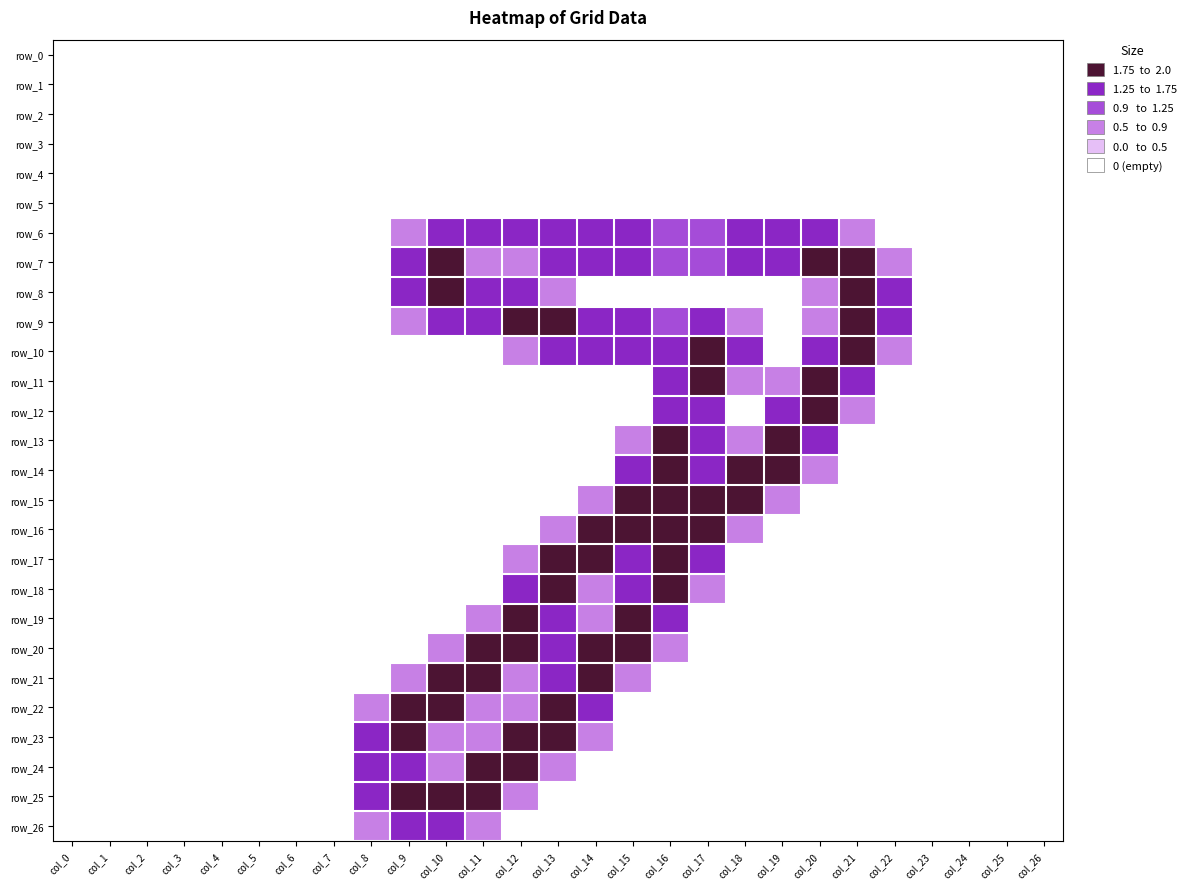

Between col_1 and col_26, which series saw the biggest shift?

row_0